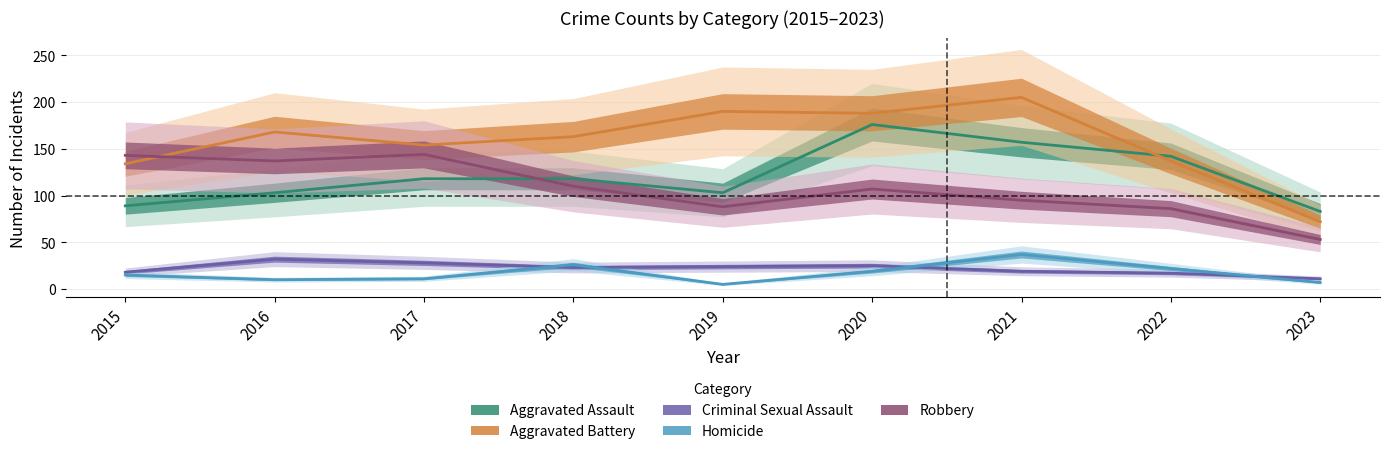

At which category is the sum across all series the highest?

2020